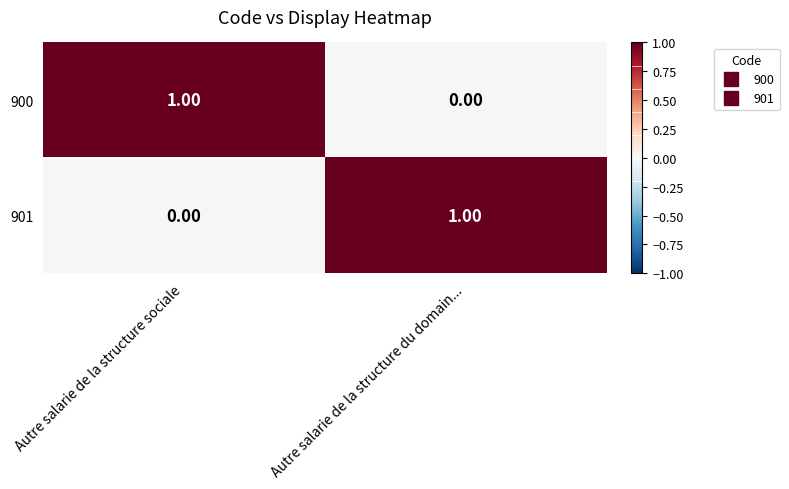

What is the difference between the highest and lowest values at Autre salarie de la structure sociale?

1